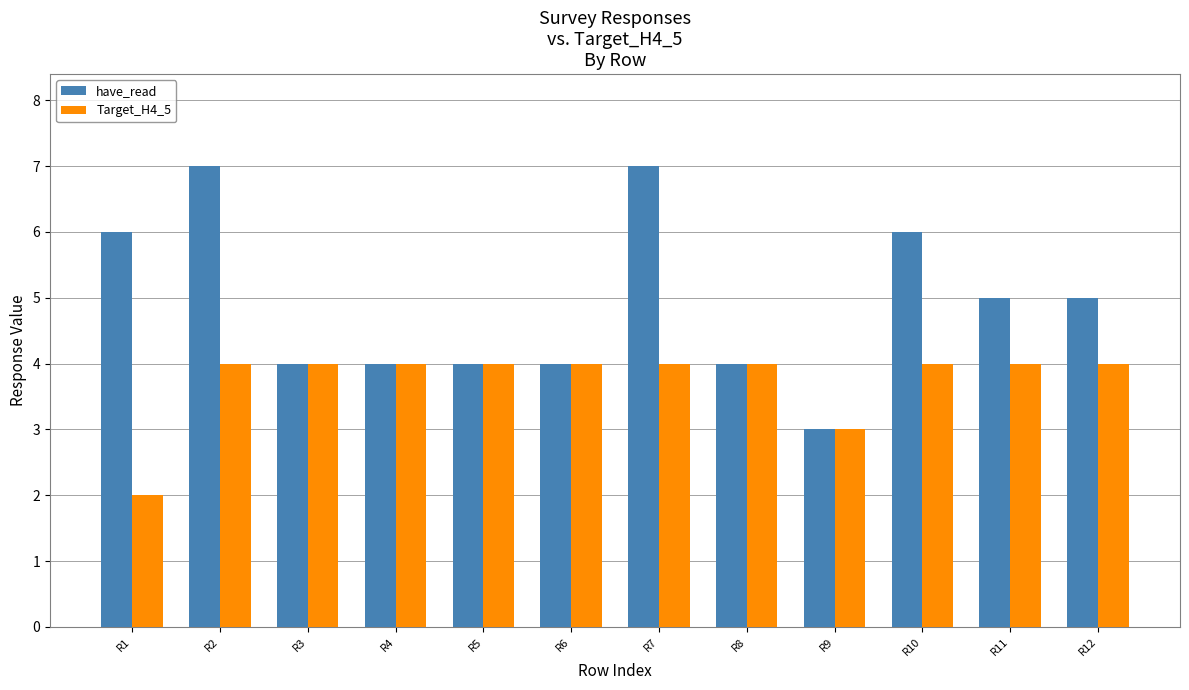

Which series has the largest total across all categories?

have_read